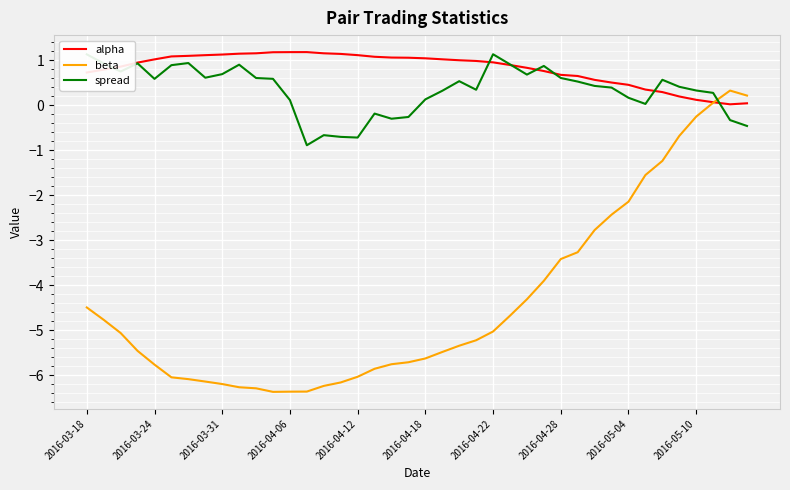

Which series has the widest spread of values?

beta